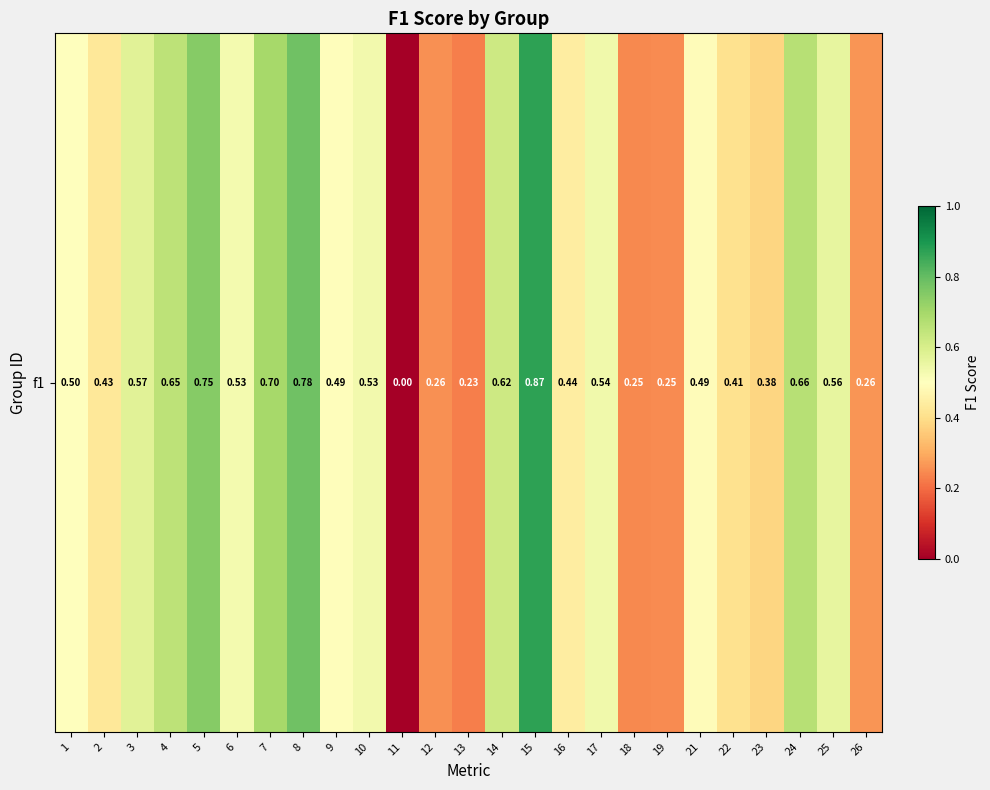

Reading left to right, list all the values displayed in this chart.

0.5	0.4	0.6	0.7	0.7	0.5	0.7	0.8	0.5	0.5	0.0	0.3	0.2	0.6	0.9	0.4	0.5	0.2	0.2	0.5	0.4	0.4	0.7	0.6	0.3